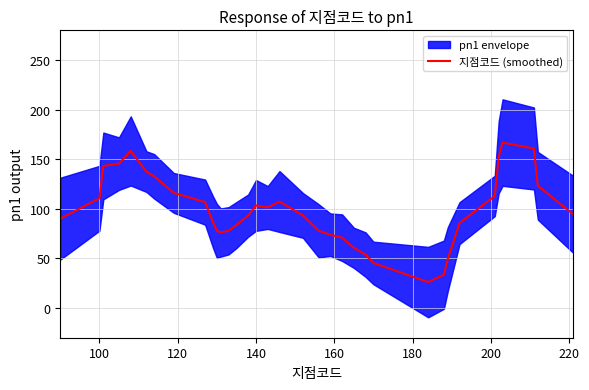

Is it true that 지점코드 (smoothed) equals 110.6 at 100?

True